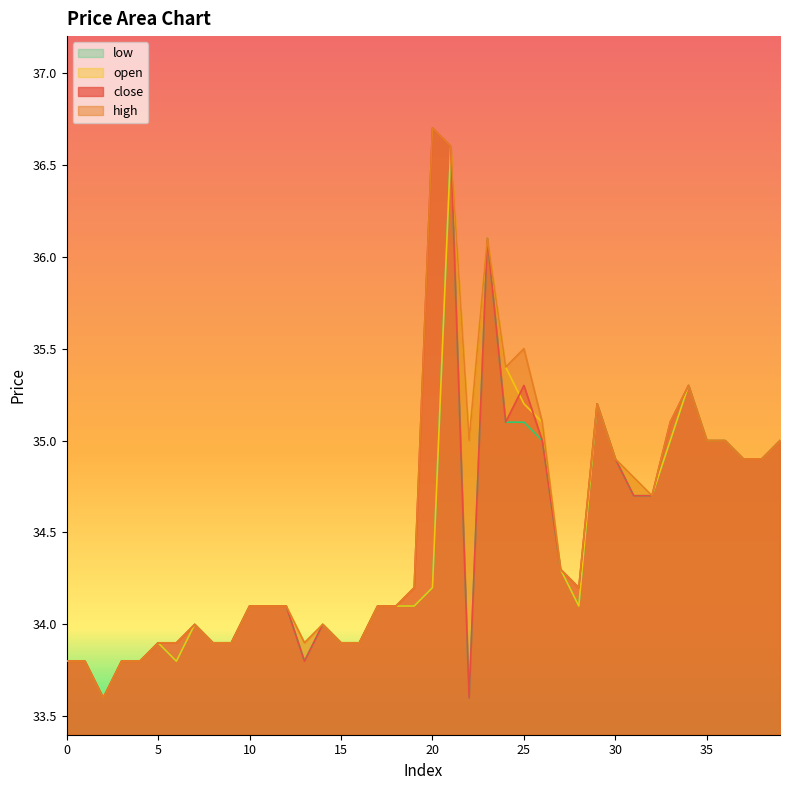

How many lines are shown in the chart?

4